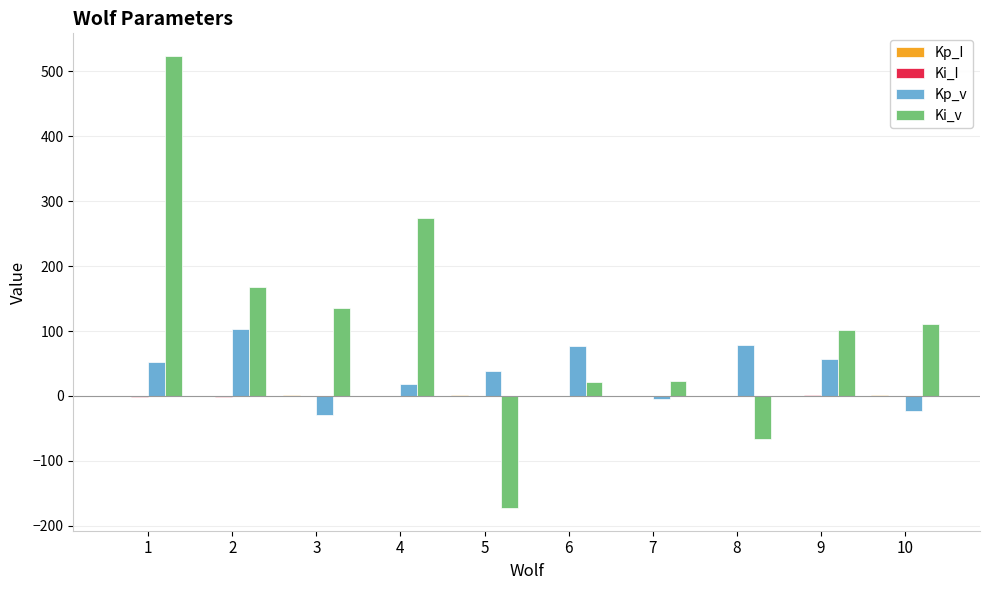

What is the sum of all Ki_v values?

1119.5